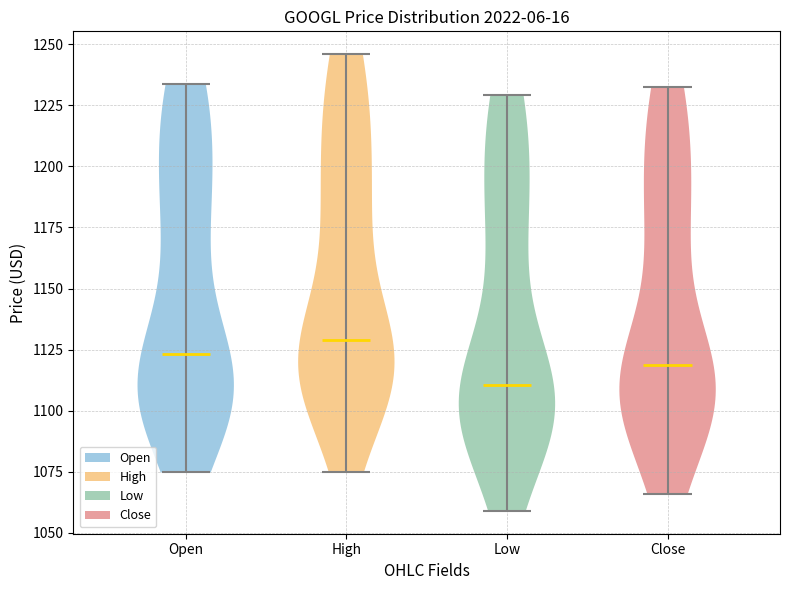

Reading left to right, read every violin against the y-axis: where its median line is, and the lowest and highest points it reaches. The values are not printed on the chart, so give them approximately, as read against the axis.

Open: median line 1125, lowest point 1075, highest point 1235
High: median line 1130, lowest point 1075, highest point 1245
Low: median line 1110, lowest point 1060, highest point 1230
Close: median line 1120, lowest point 1065, highest point 1230